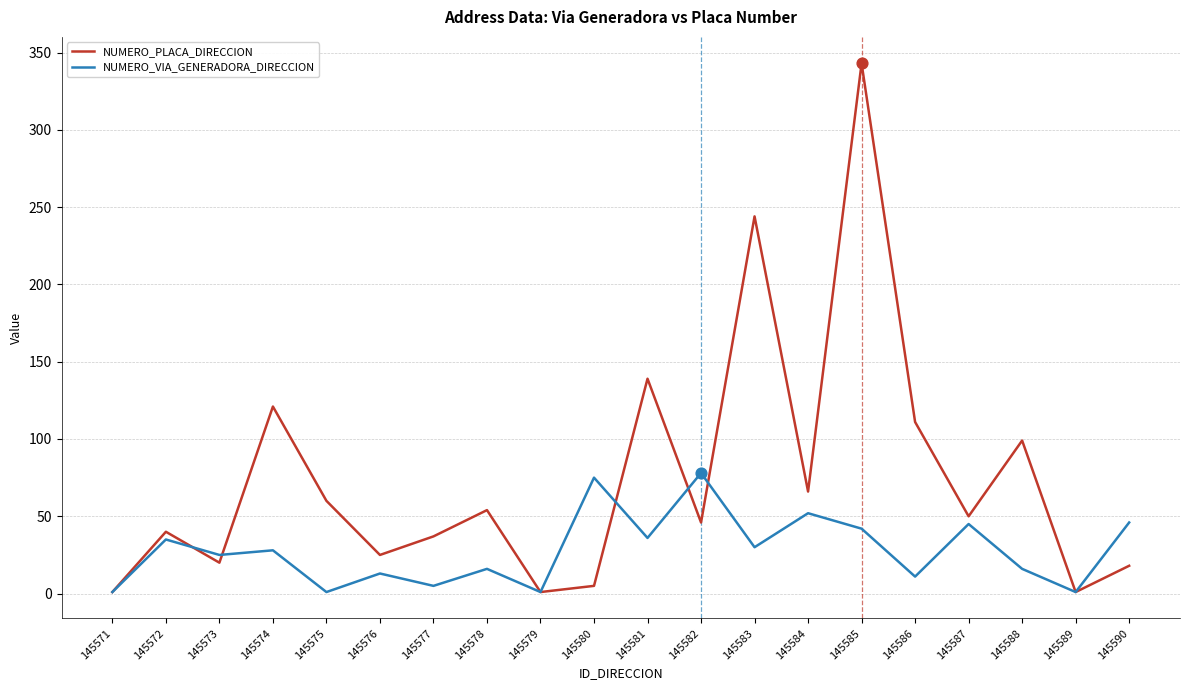

Which series has the largest total across all categories?

NUMERO_PLACA_DIRECCION